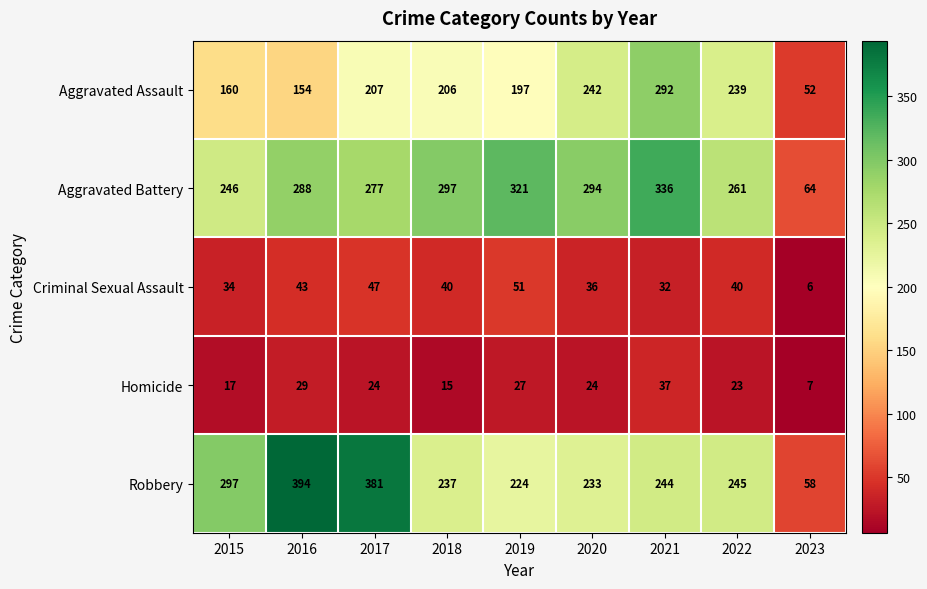

Which series changed the most between 2017 and 2020?

Robbery